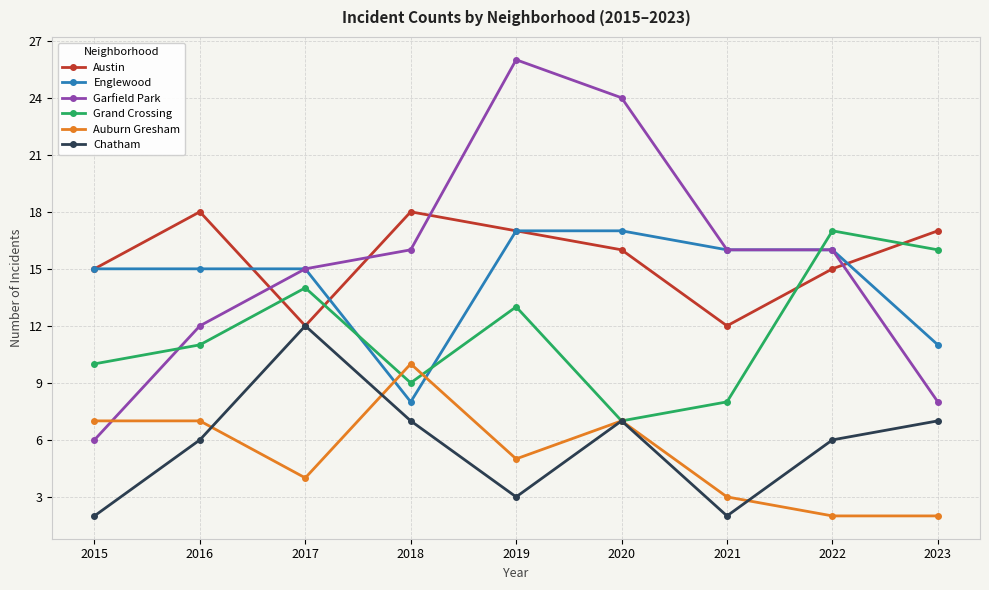

What is the smallest value displayed?

2